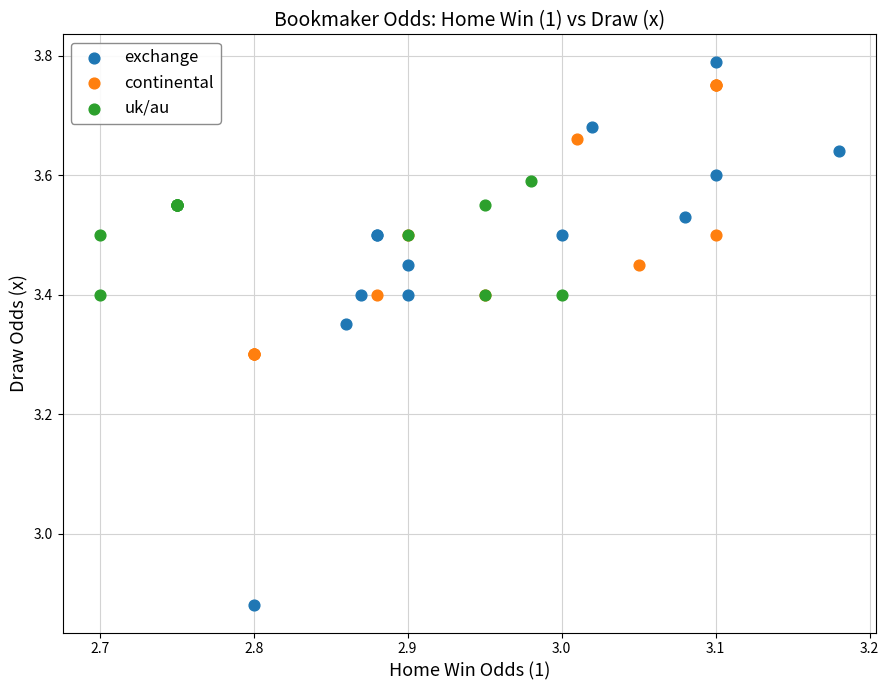

Which series has the largest Y range (max minus min)?

exchange